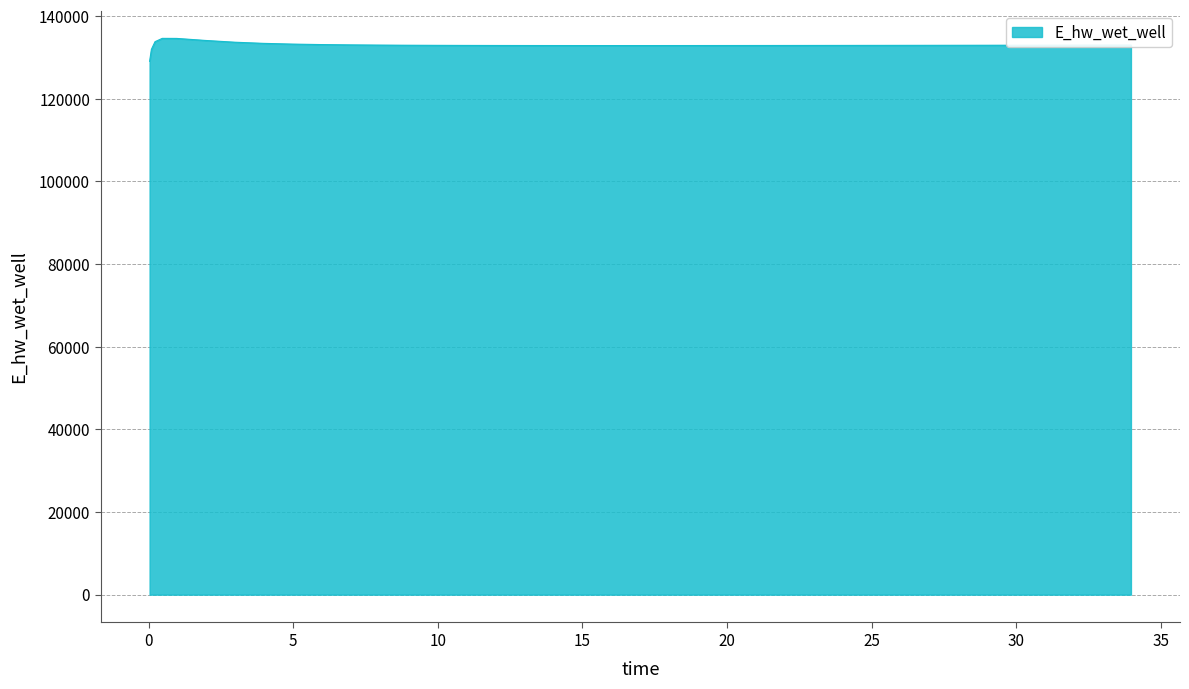

What is the maximum value shown in the chart?

134627.9